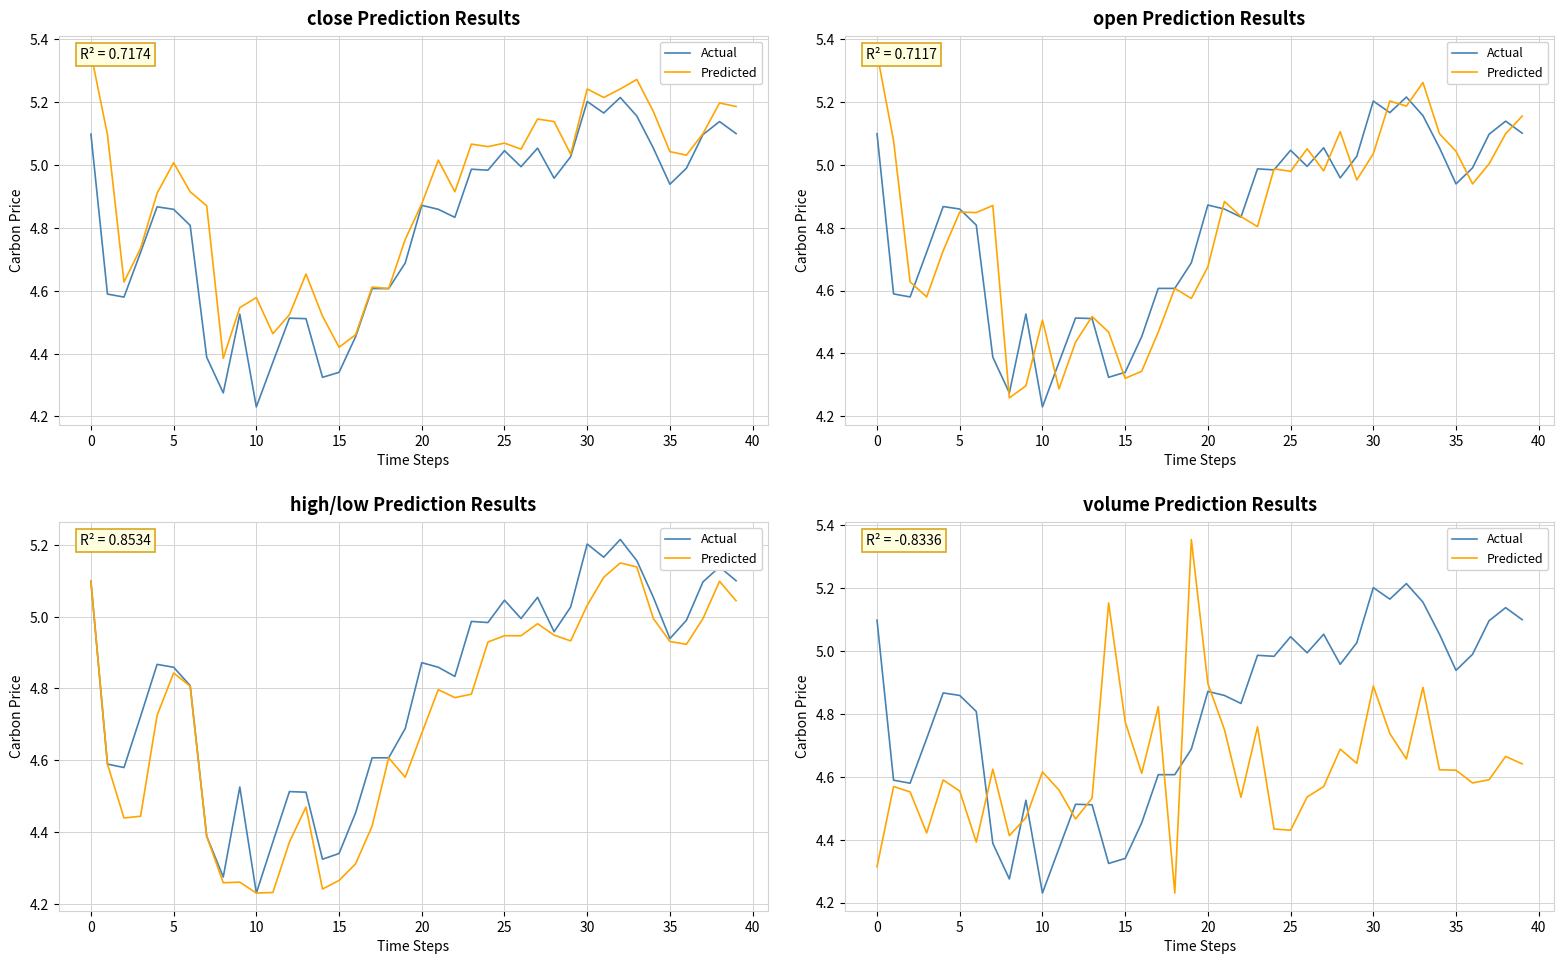

What is the total value across all series at 0?

9.4